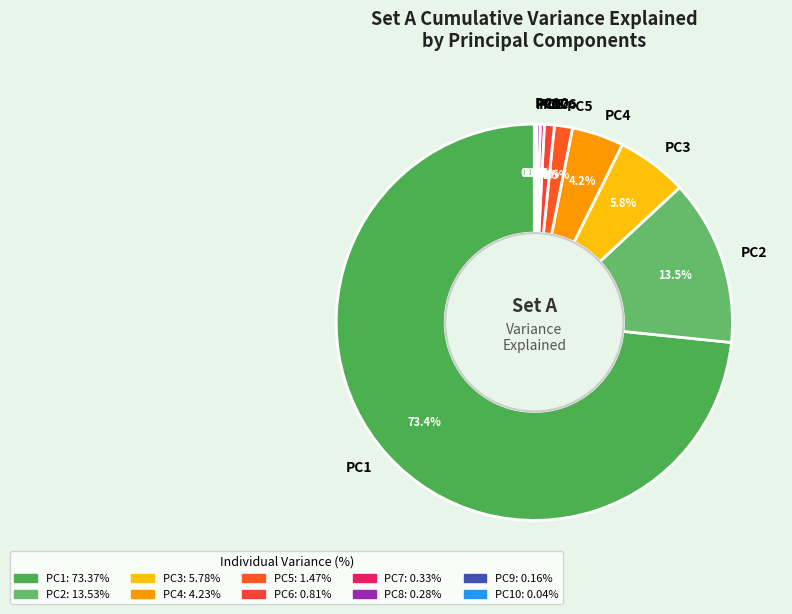

To the nearest percent, what is the difference between the largest and smallest slice percentages?

73%